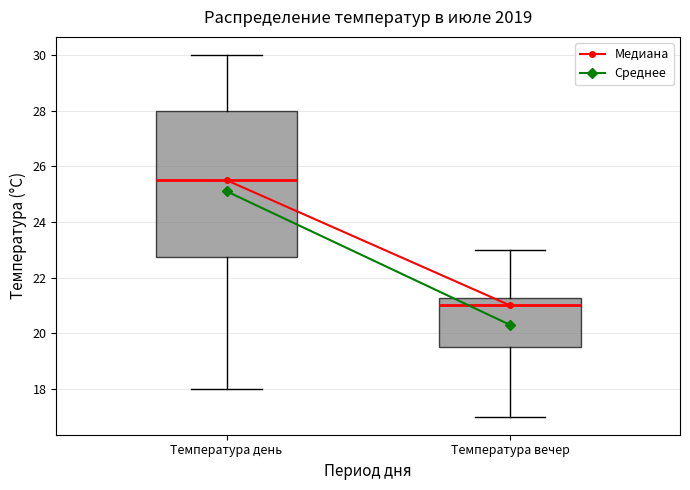

Reading left to right, read every box against the y-axis: the position of its median line, the range the box covers, and the ends of its whiskers. The values are not printed on the chart, so give them approximately, as read against the axis.

Температура день: median 25.6, box 22.8 to 28.0, whiskers 18.0 to 30.0
Температура вечер: median 21.0, box 19.6 to 21.2, whiskers 17.0 to 23.0